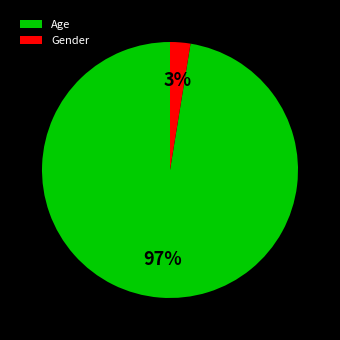

Which category has the biggest portion of the pie?

Age